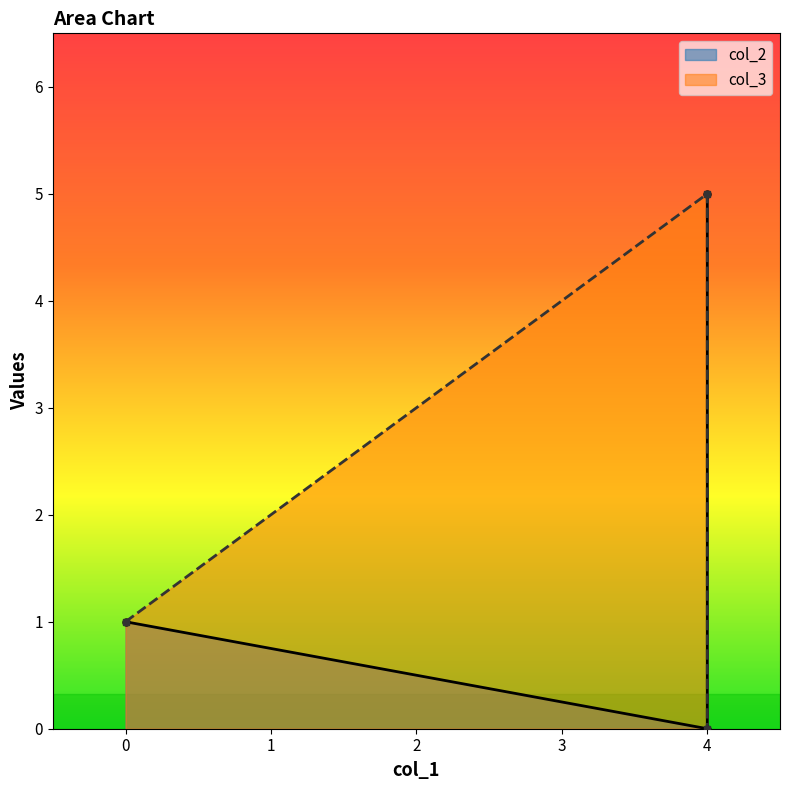

How many lines are shown in the chart?

2